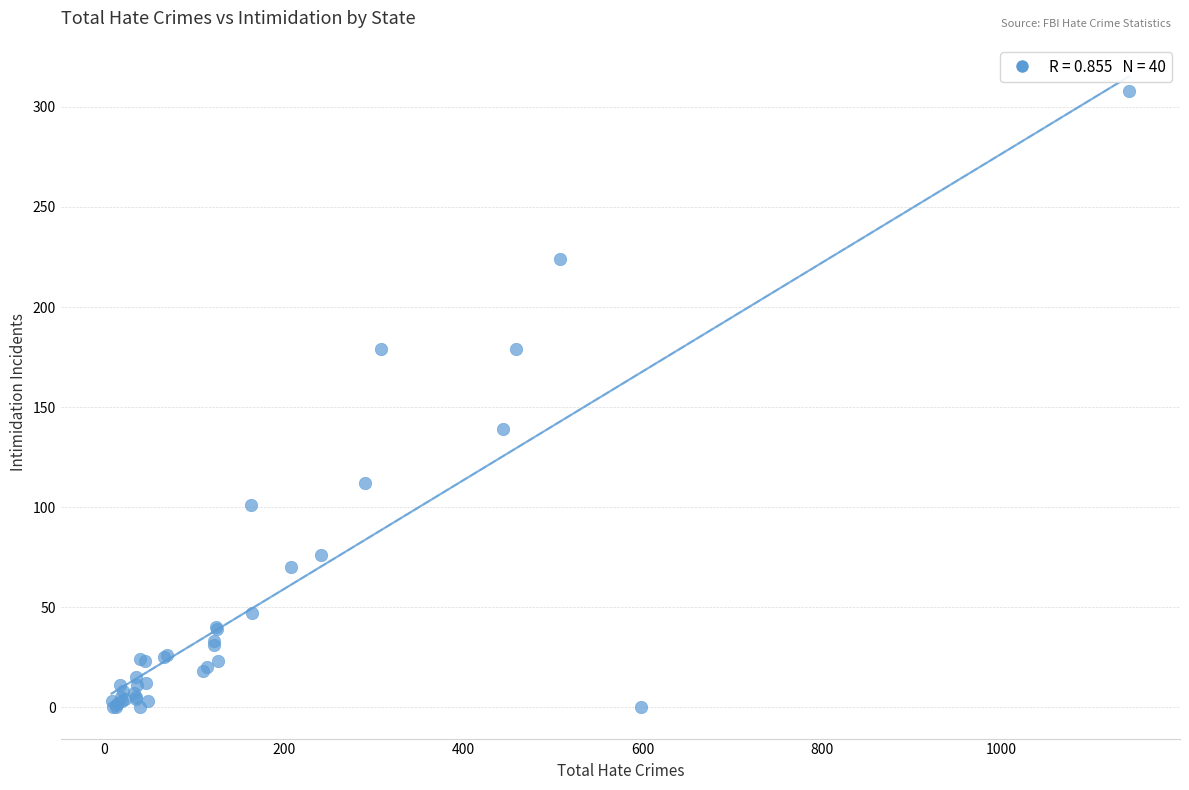

What Y value in the scatter plot is closest to 154?

139